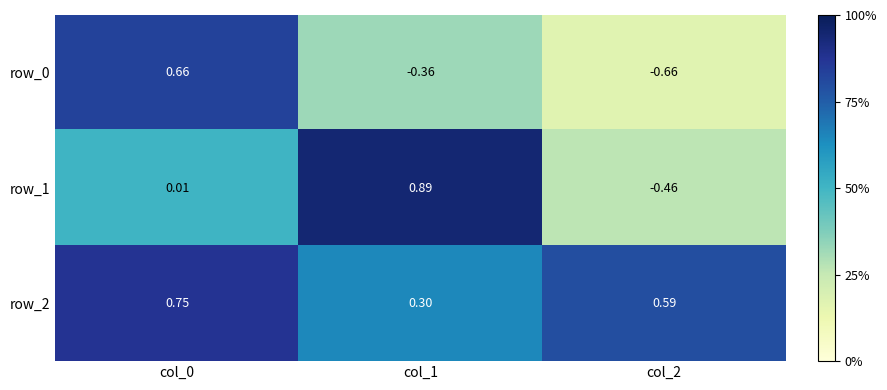

Is the value of row_1 at col_0 greater than the value of row_2 at col_2?

No